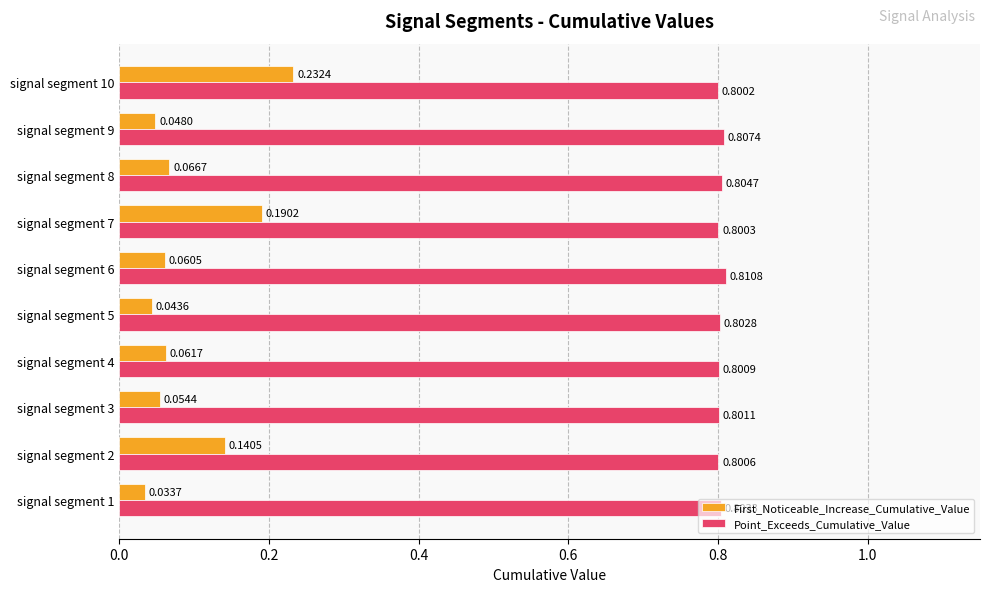

How many distinct data groups are displayed?

2